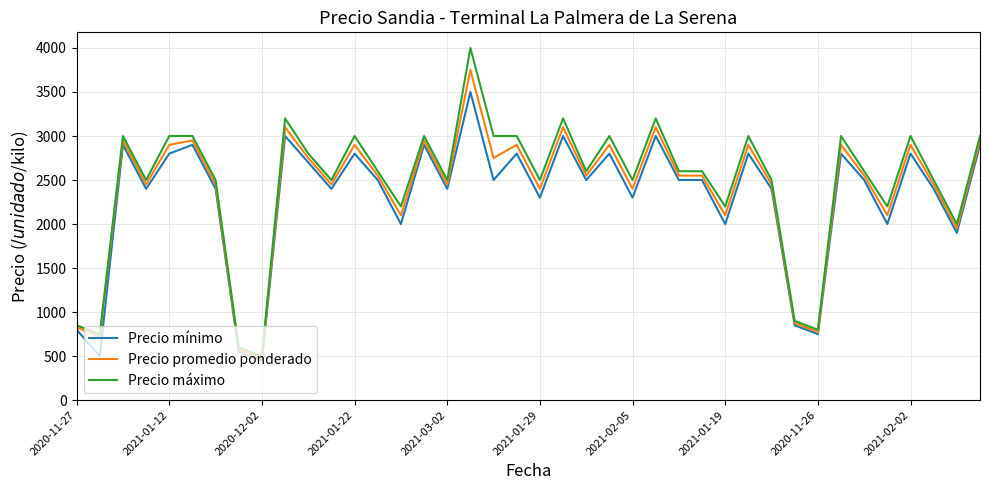

What is the highest value of the Precio promedio ponderado series?

3750